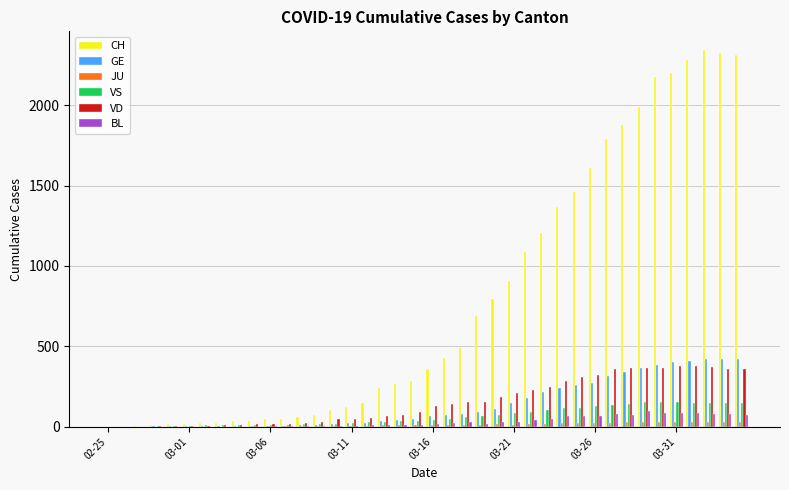

Which series has the largest total across all categories?

CH